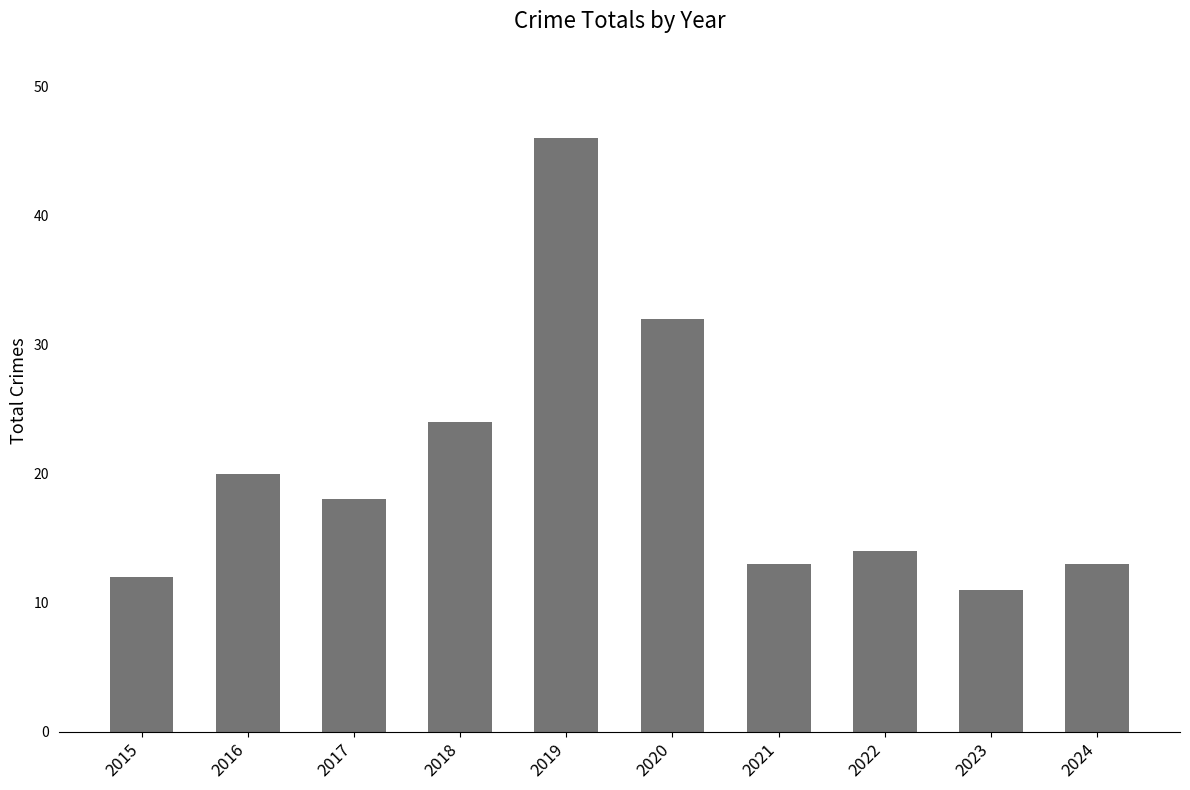

Approximately how many times larger is the value at 2022 compared to 2015?

1.2